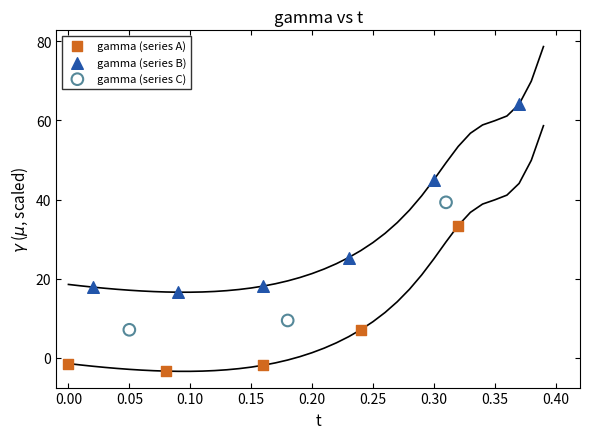

Which series has the largest Y range (max minus min)?

gamma (series B)